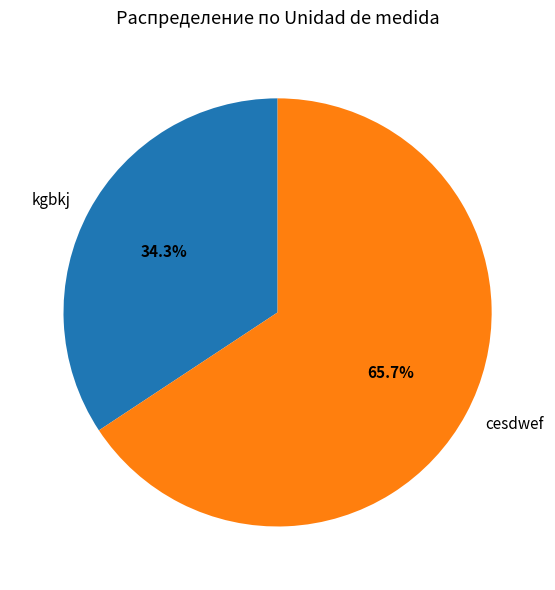

Do cesdwef and kgbkj together represent more than half of the pie?

Yes